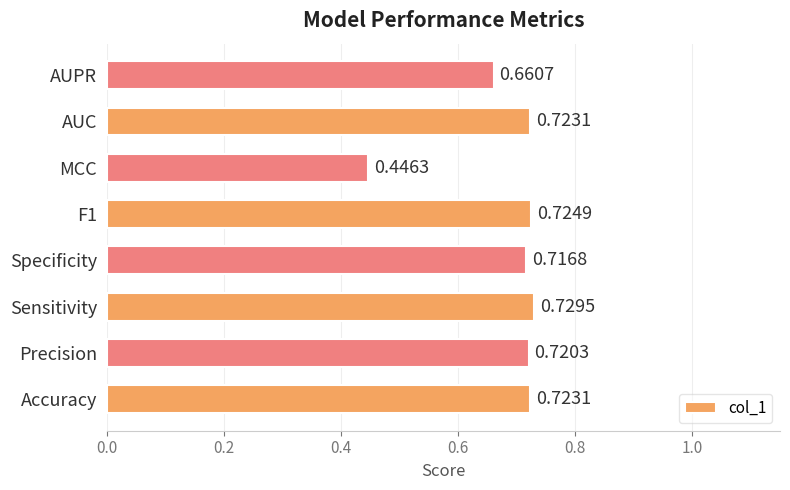

What is the difference between the maximum and minimum values?

0.3